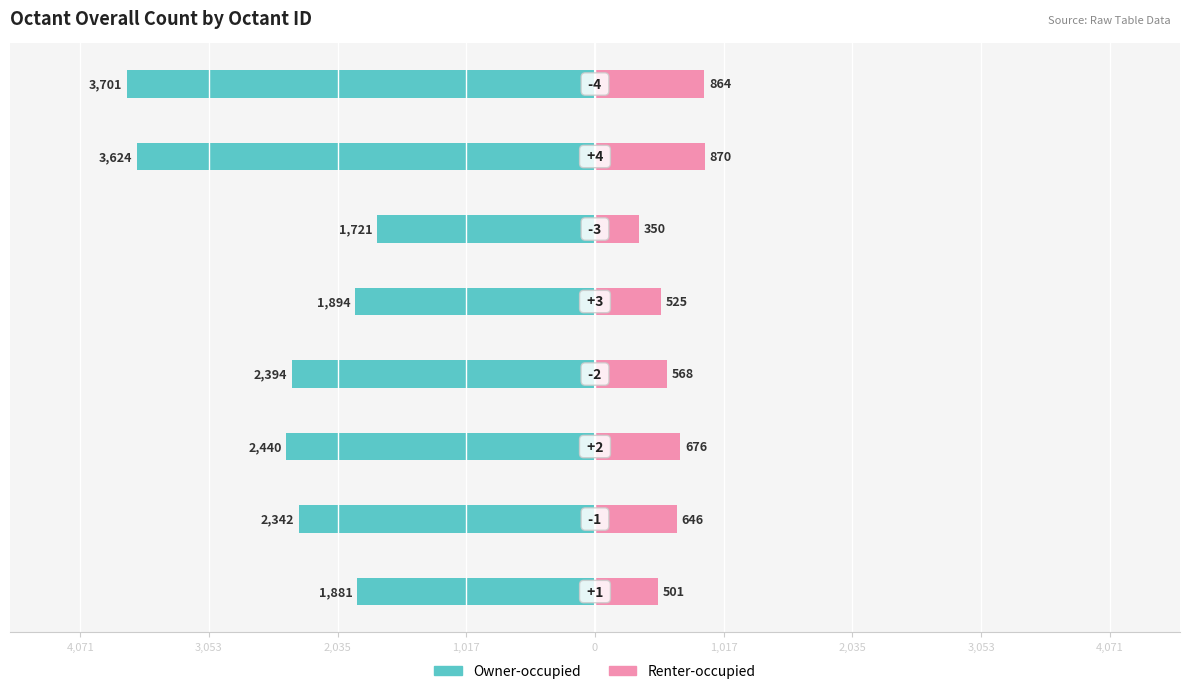

Count the number of data series in this chart.

2